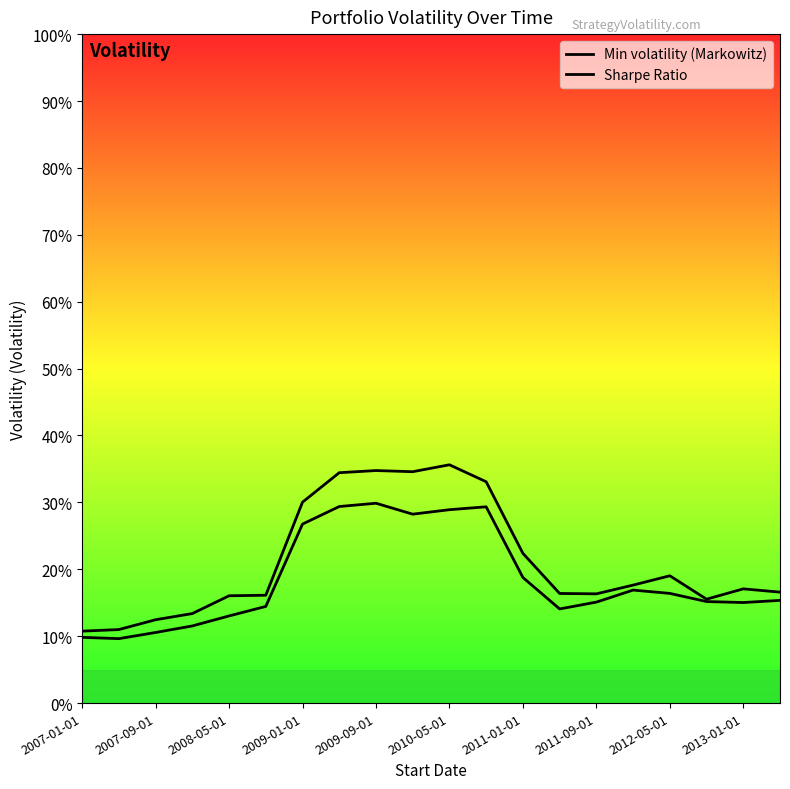

How many Min volatility (Markowitz) values are between 0 and 1?

20